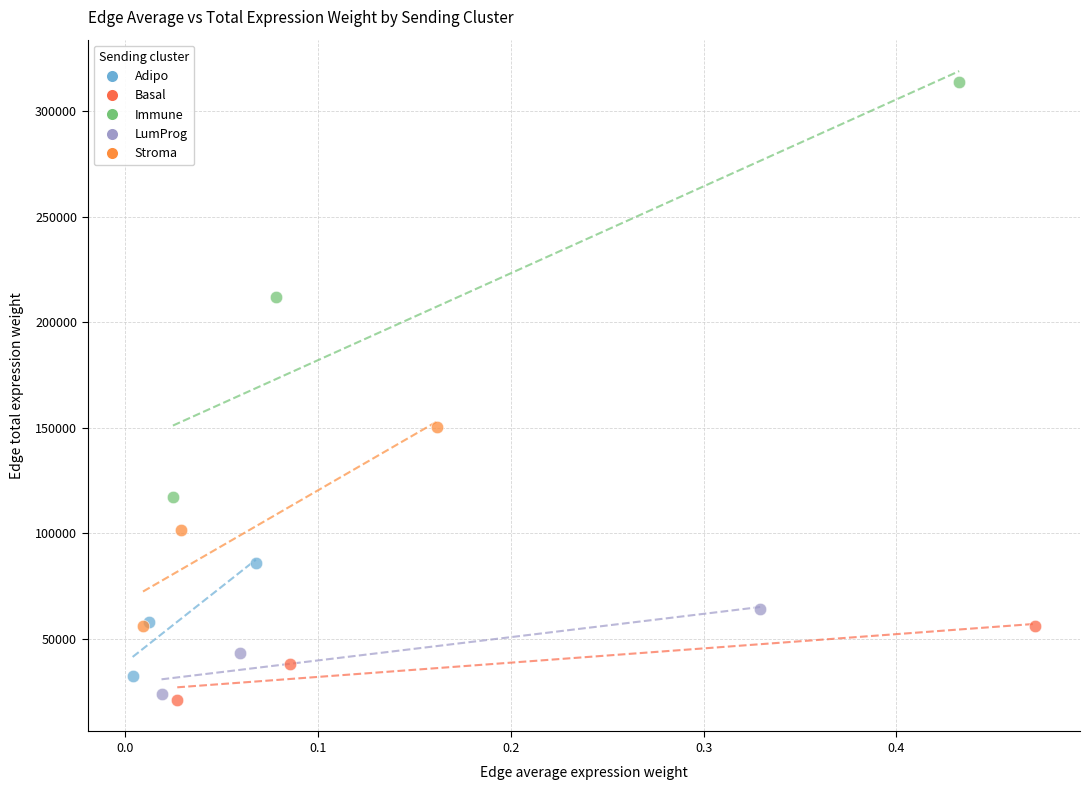

Which series reaches the maximum Y coordinate?

Immune